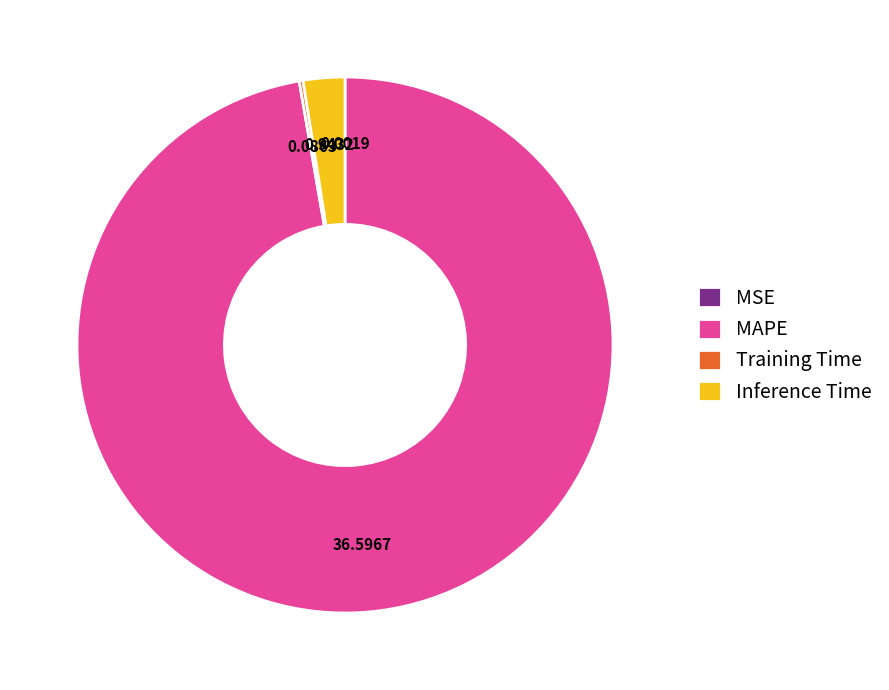

Which category accounts for the majority?

MAPE